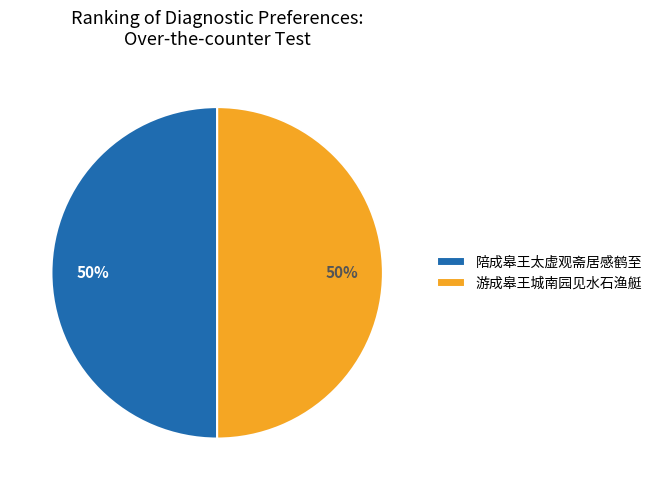

Do 陪成皋王太虚观斋居感鹤至 and 游成皋王城南园见水石渔艇 together represent more than half of the pie?

Yes